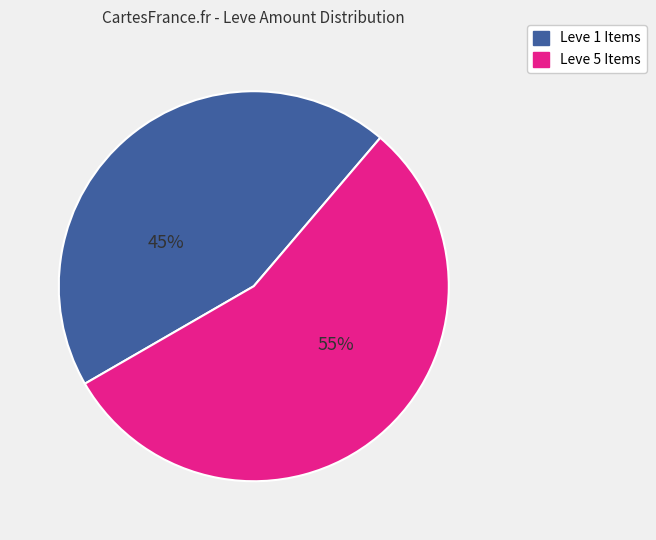

To the nearest percent, what is the average slice percentage?

50%